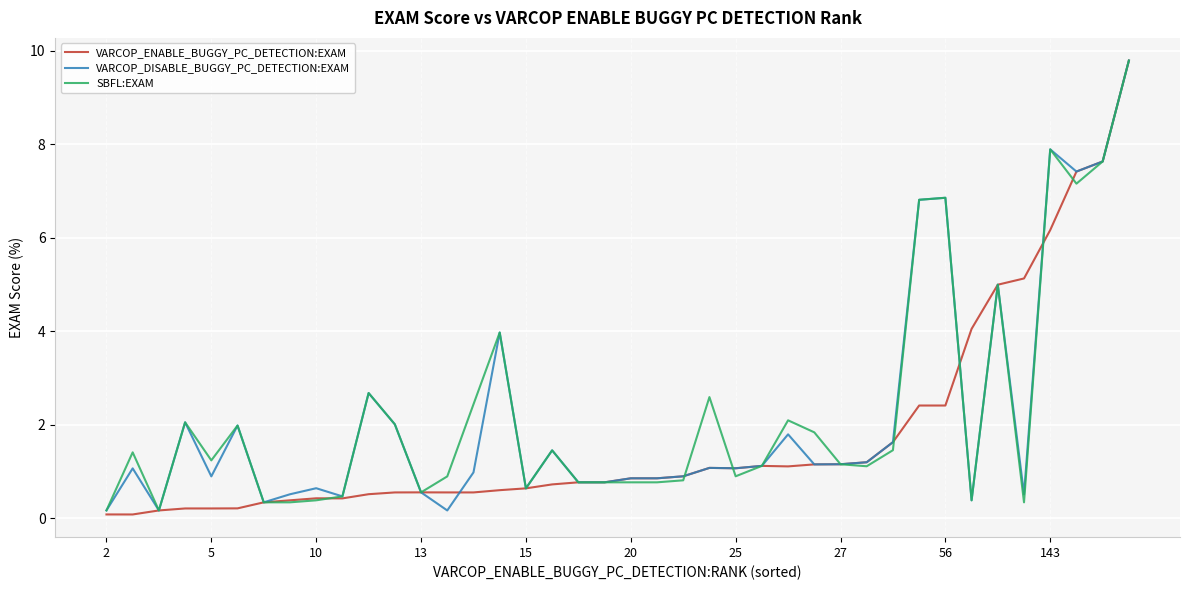

What is the greatest value displayed?

9.8